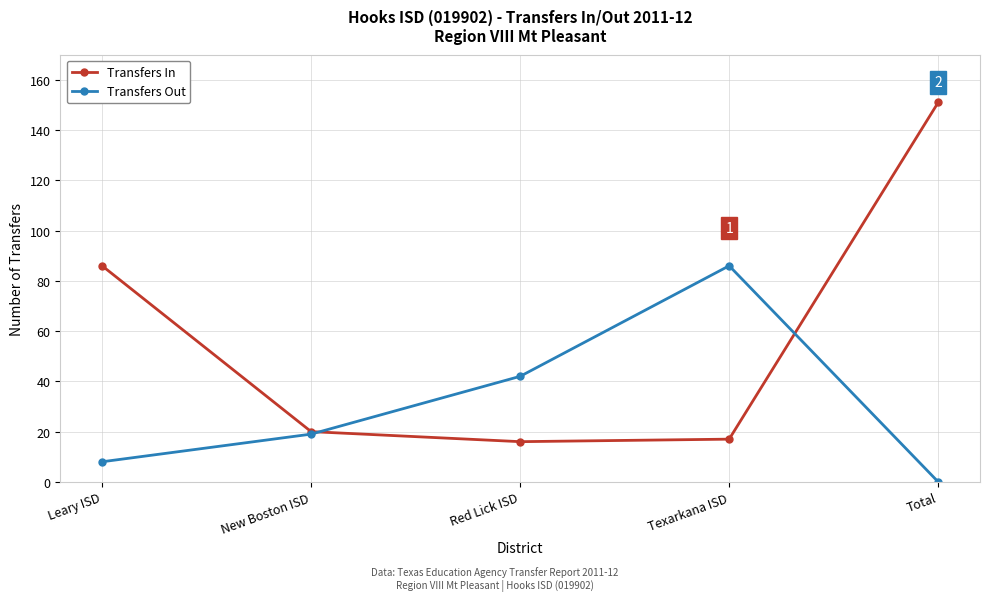

At which label does Transfers In first exceed 20?

Leary ISD